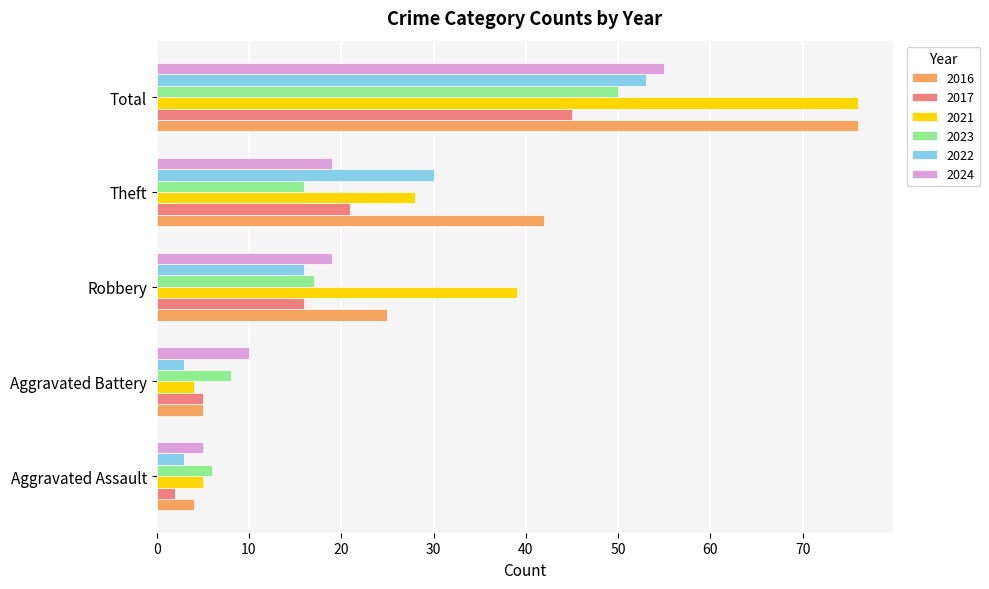

What are all the series names shown in the legend?

2016, 2017, 2021, 2023, 2022, 2024